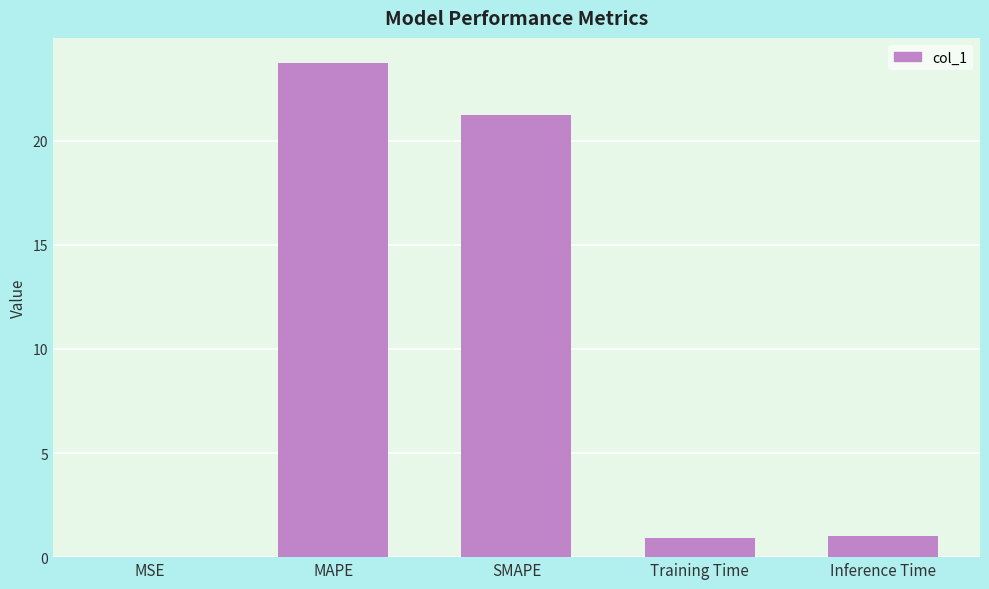

Approximately how many times larger is the value at Training Time compared to Inference Time?

0.9